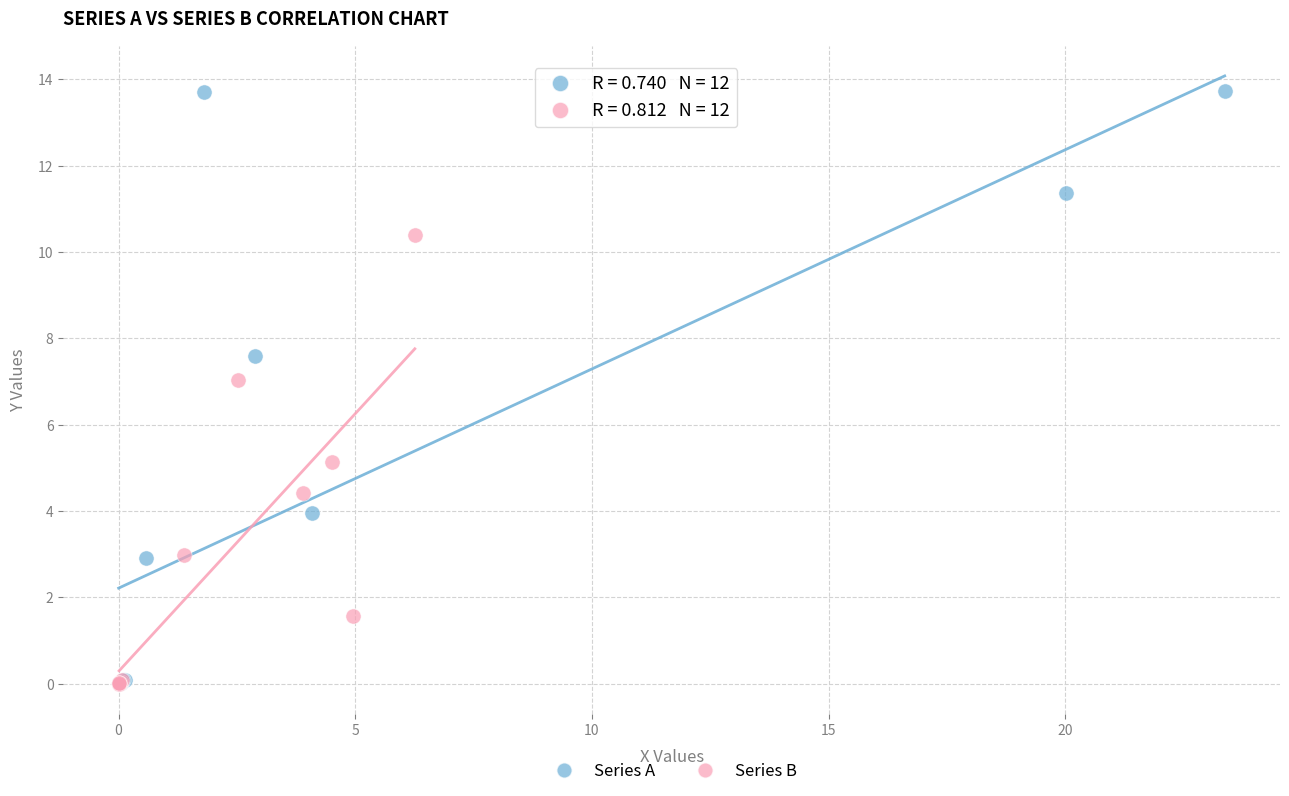

Which series contains the highest Y value?

Series A